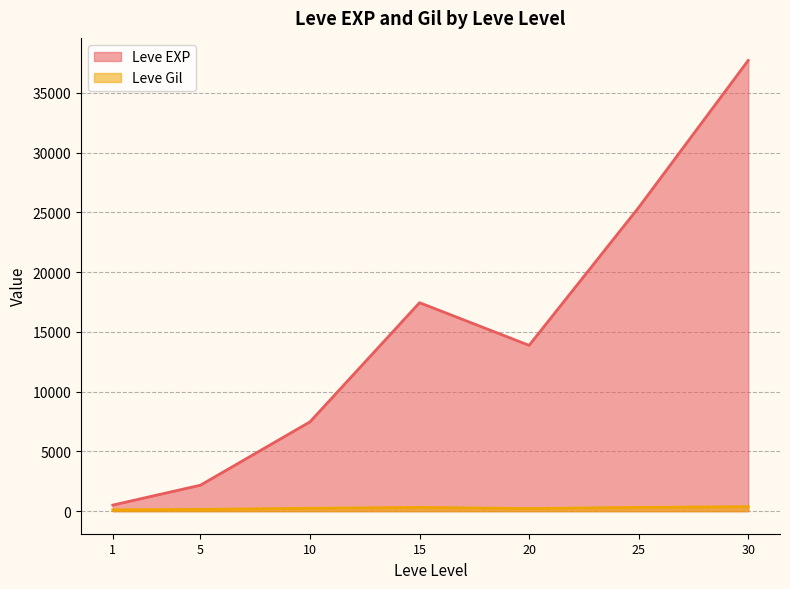

Which series has the largest total across all categories?

Leve EXP